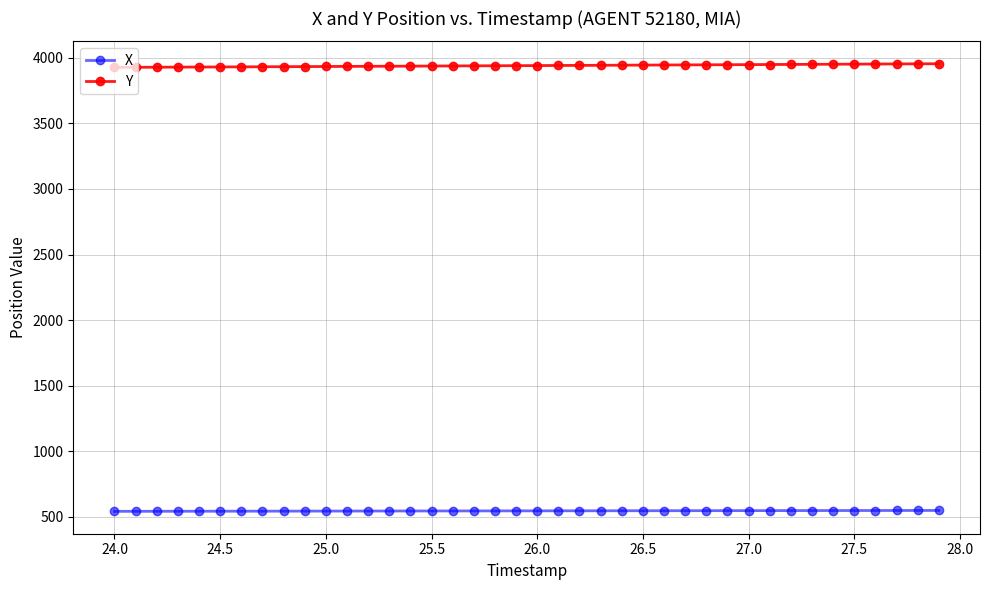

True or false: X and Y intersect in this chart.

False